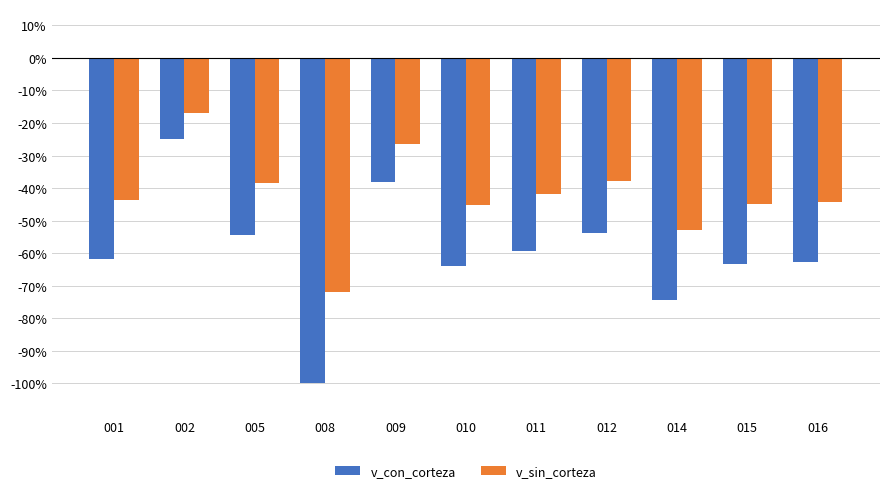

Is it true that v_sin_corteza equals -45.2 at 010?

True